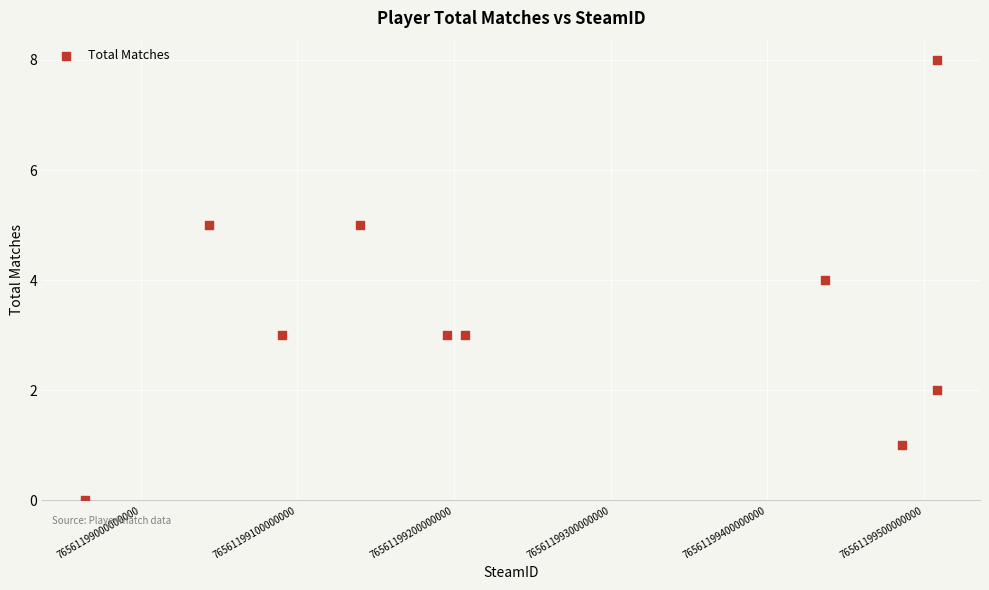

What is the average X value?

76561199258013920